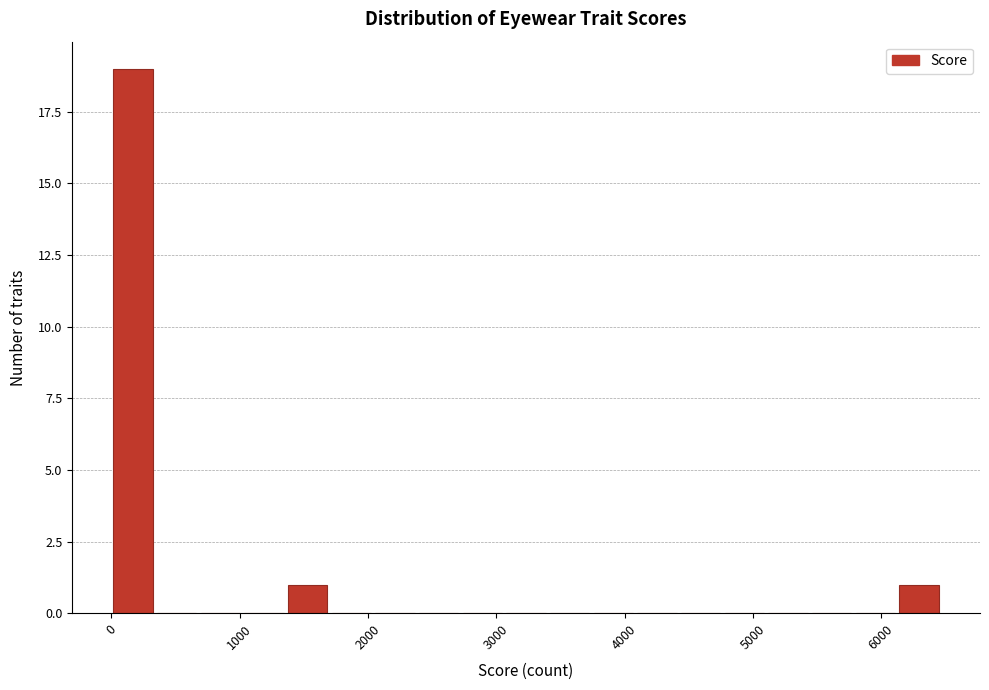

Read against the x-axis, roughly where is the centre of the tallest bar?

200